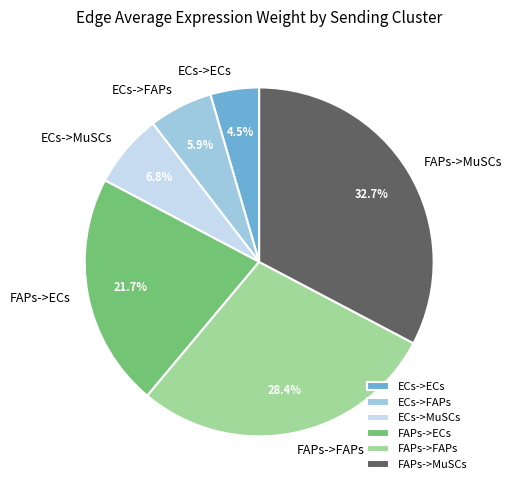

To the nearest percent, what portion does FAPs->MuSCs represent?

33%